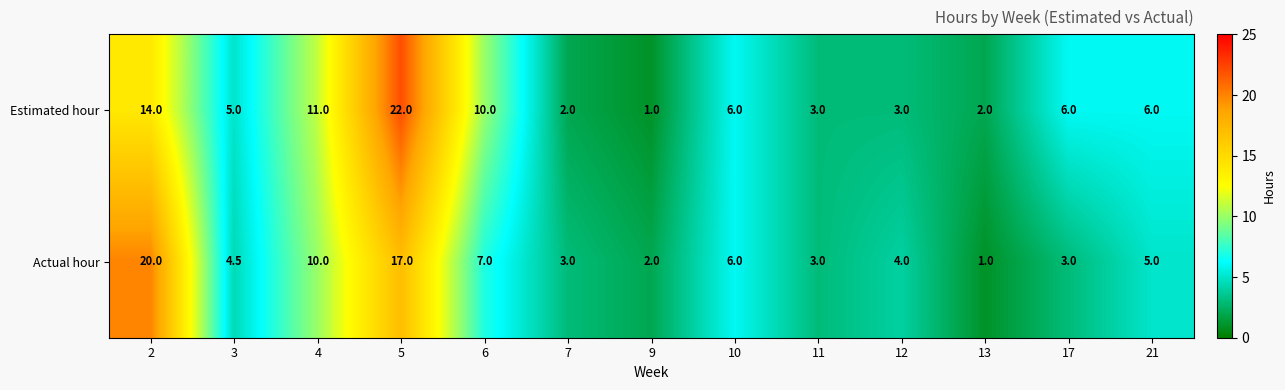

Is it true that Actual hour equals 4.6 at 11?

False